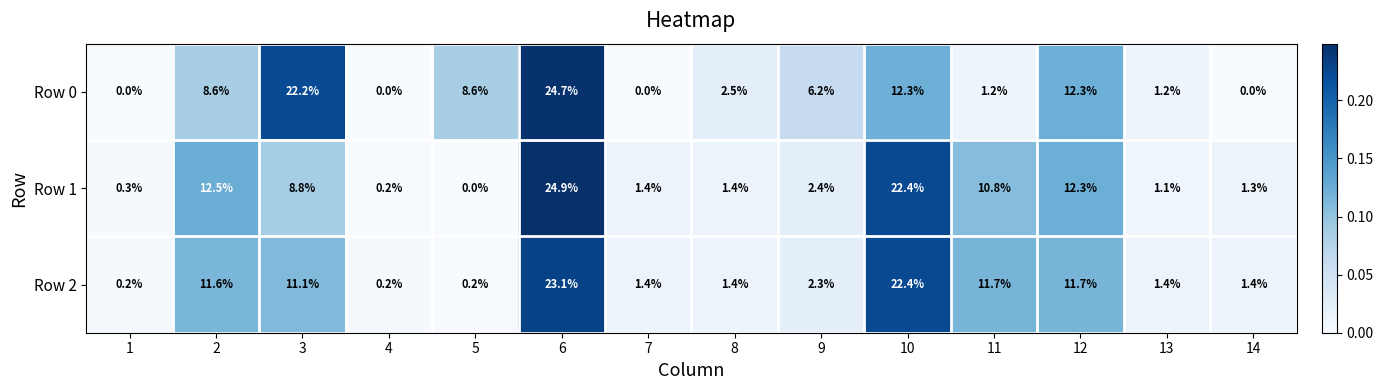

At which label does Row 1 reach its peak?

6